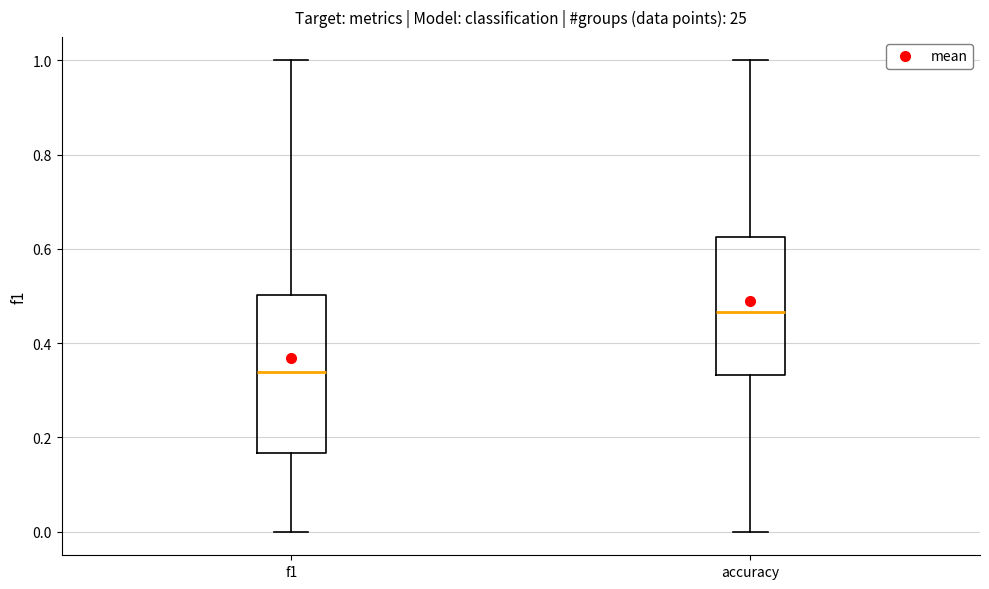

Reading left to right, read every box against the y-axis: the position of its median line, the range the box covers, and the ends of its whiskers. The values are not printed on the chart, so give them approximately, as read against the axis.

f1: median 0.34, box 0.16 to 0.50, whiskers 0.00 to 1.00
accuracy: median 0.46, box 0.34 to 0.62, whiskers 0.00 to 1.00